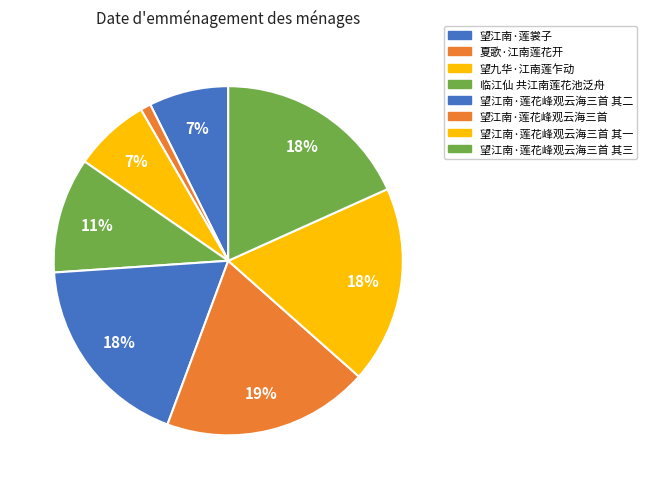

Combined, do 望九华·江南莲乍动 and 夏歌·江南莲花开 account for over 50%?

No